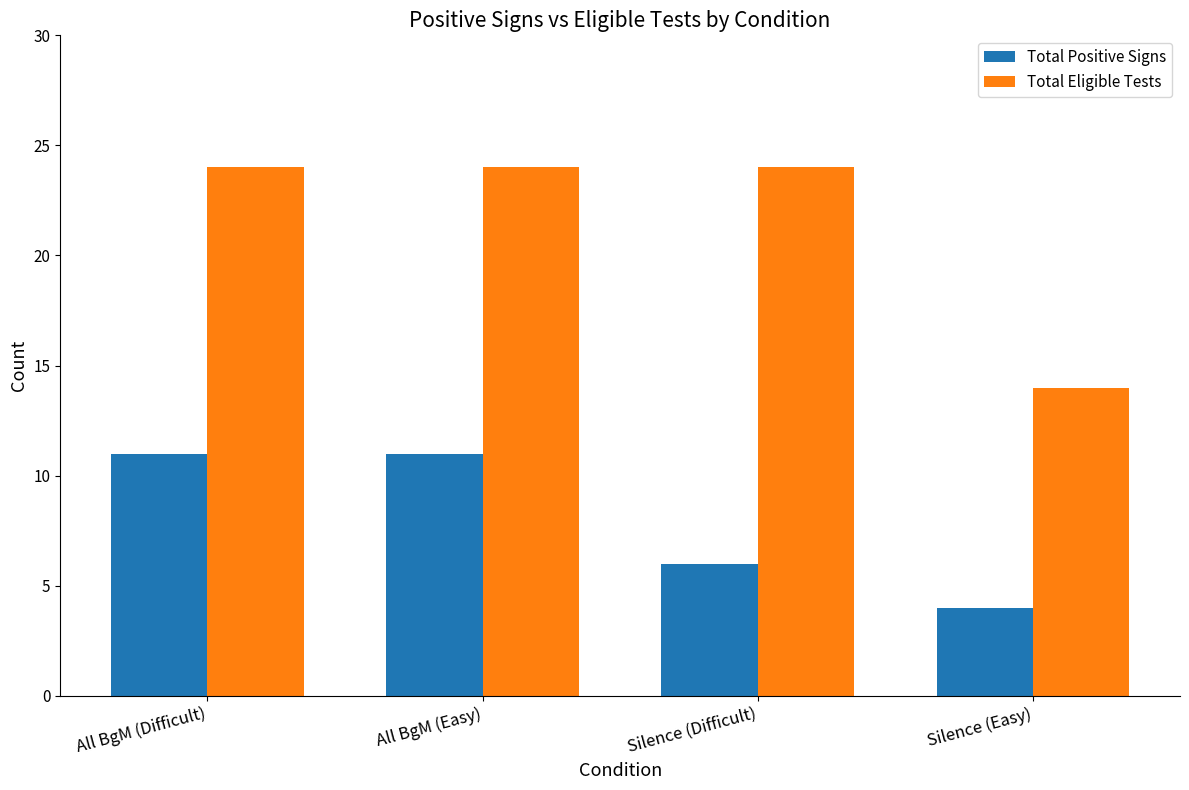

What position from the left is All BgM (Easy)?

2